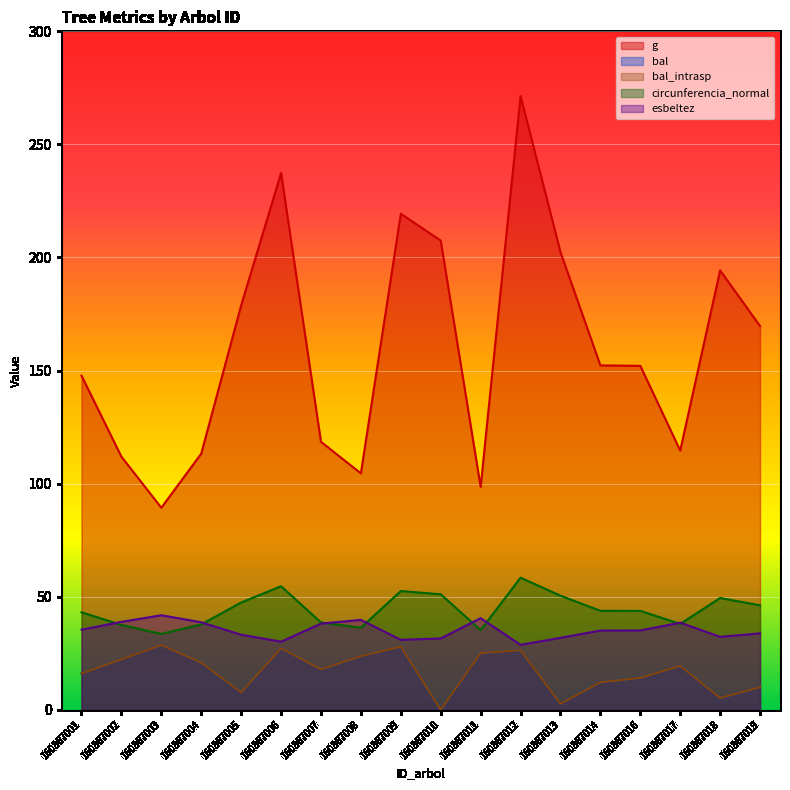

True or false: bal and circunferencia_normal intersect in this chart.

False